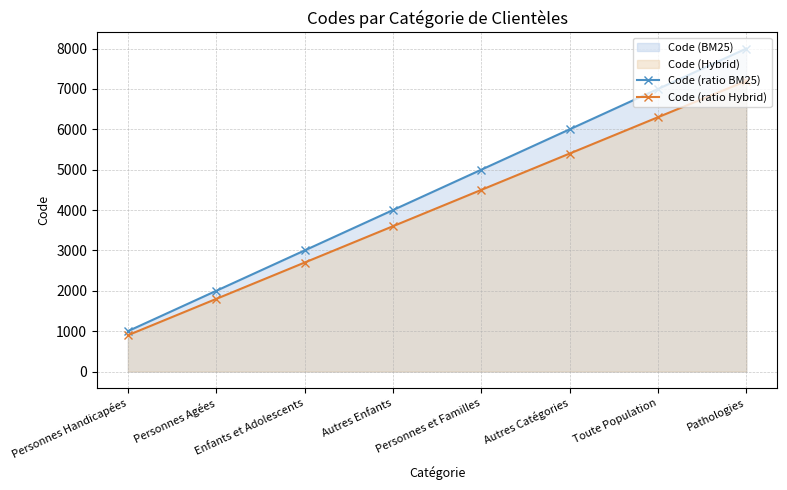

At which label does Code (ratio BM25) reach its peak?

Pathologies